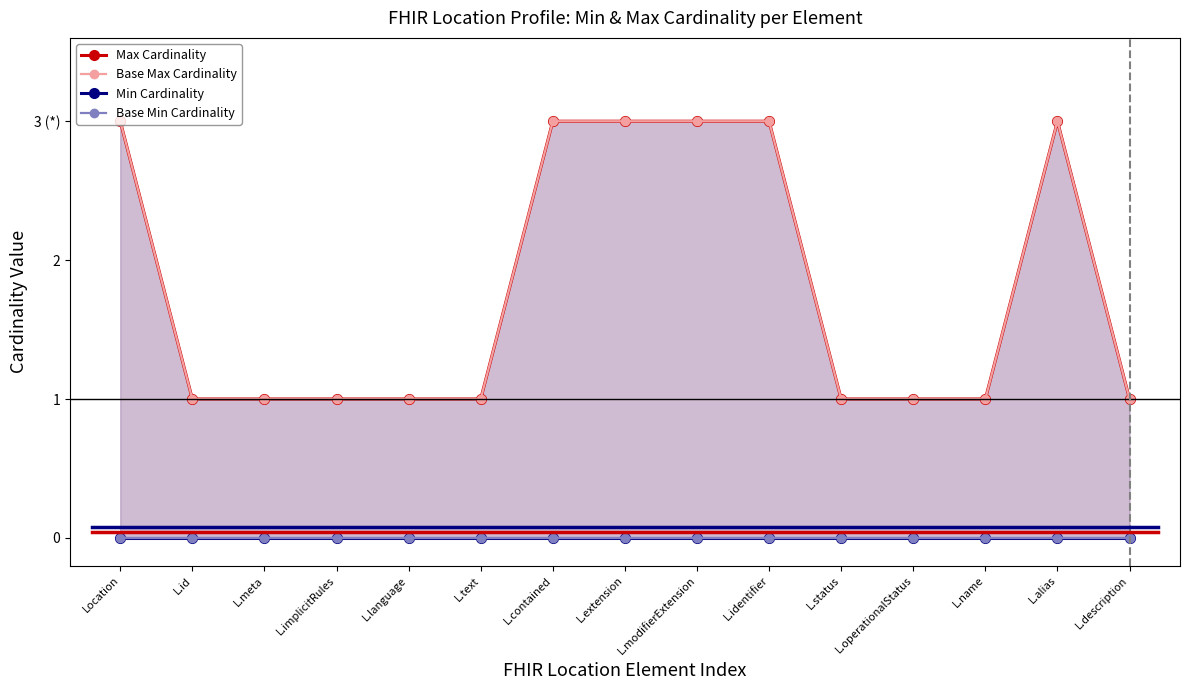

True or false: Max Cardinality has more than 0 interior local peaks.

True